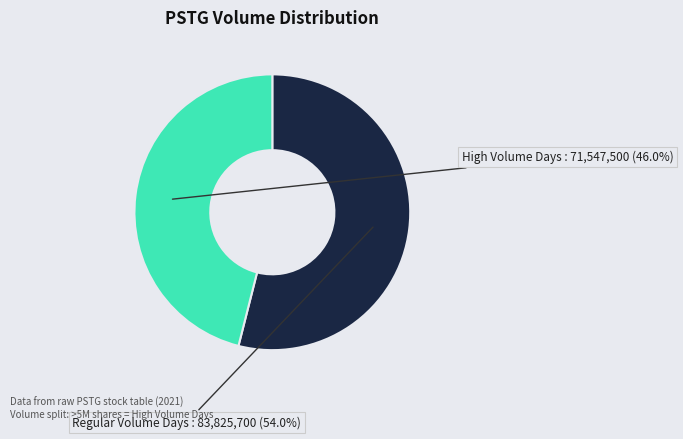

Rank the categories by value from lowest to highest.

High Volume Days, Regular Volume Days